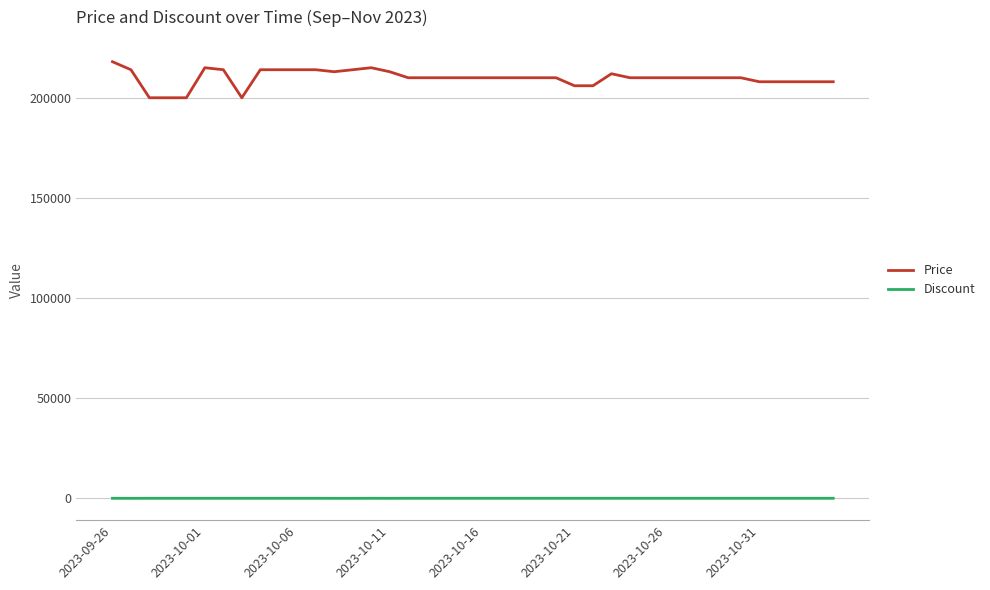

What are all the series names shown in the legend?

Price, Discount